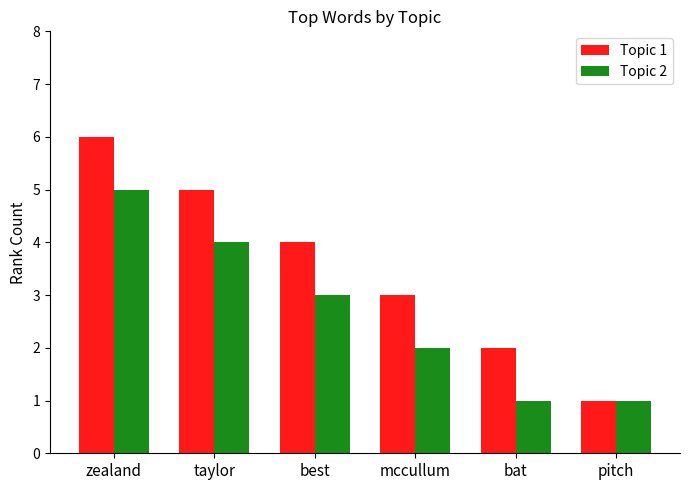

What is the label of the 3rd bar from the right?

mccullum